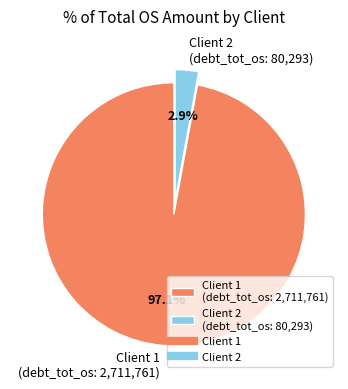

Rank the categories by value from lowest to highest.

Client 2 (debt_tot_os: 80,293), Client 1 (debt_tot_os: 2,711,761)